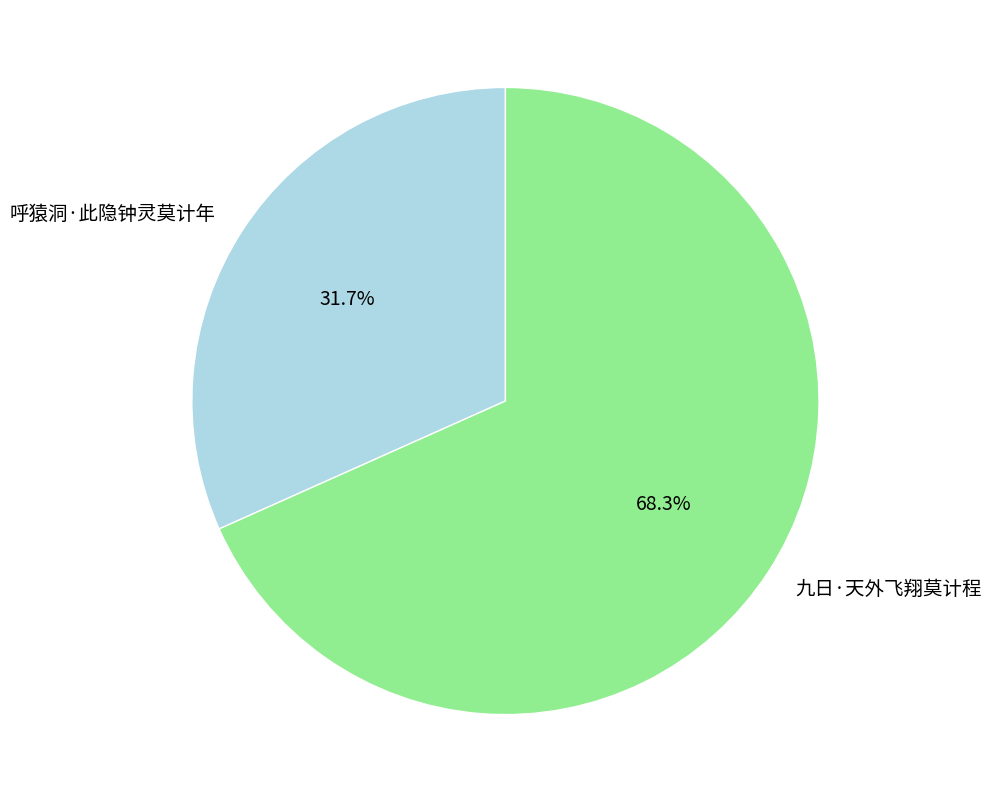

Is it true that 九日·天外飞翔莫计程 is 68% of the pie?

True